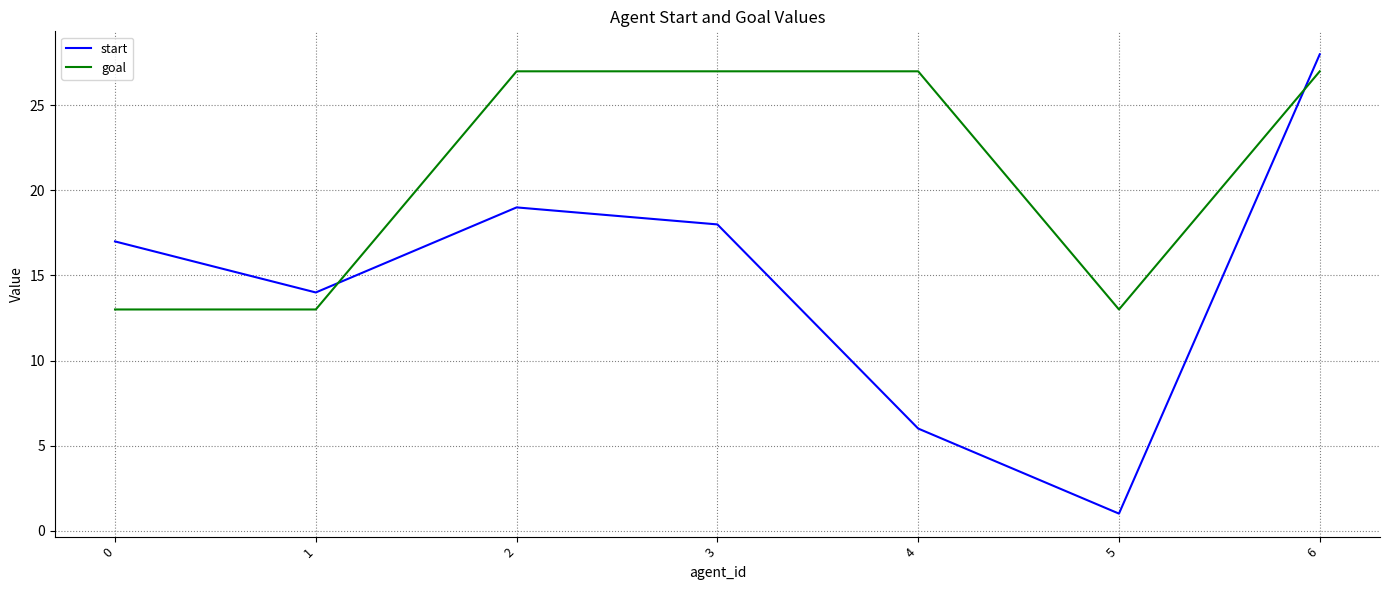

True or false: goal has a value of 17 at 2.

False